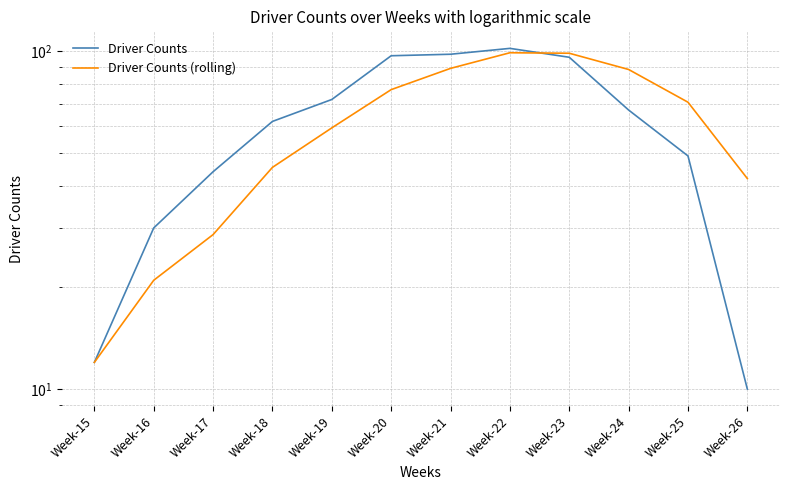

Which label corresponds to the smallest value in the chart?

Week-26